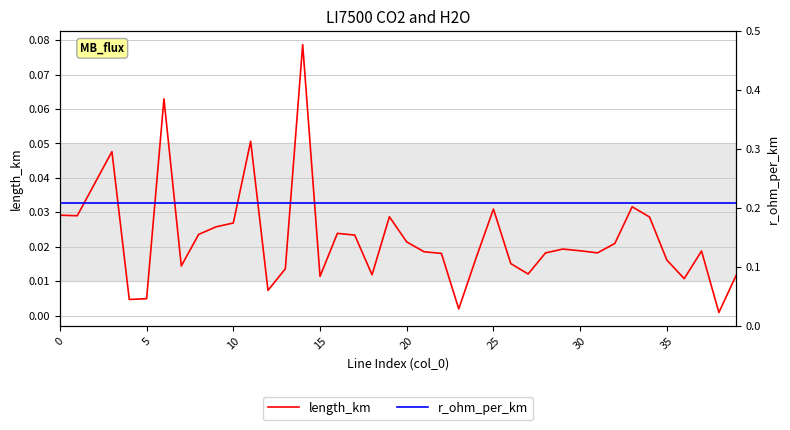

What is the average value of the r_ohm_per_km series?

0.2